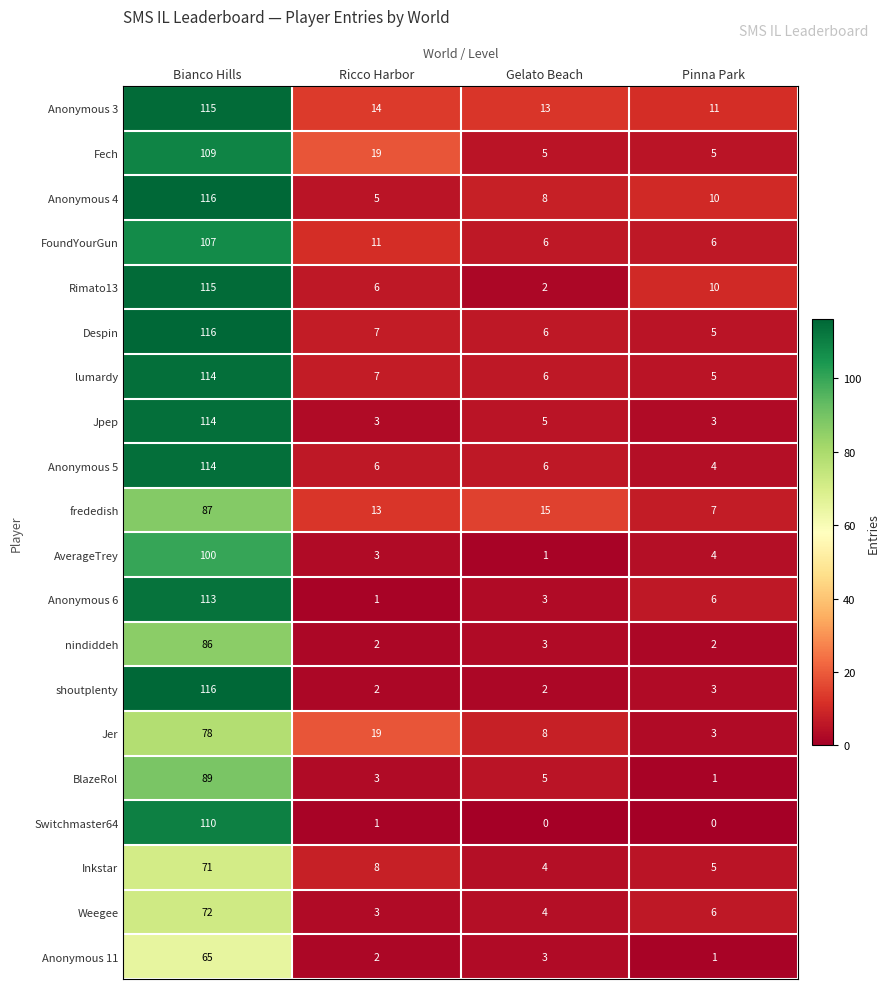

True or false: Jpep has a value of 5 at Gelato Beach.

True